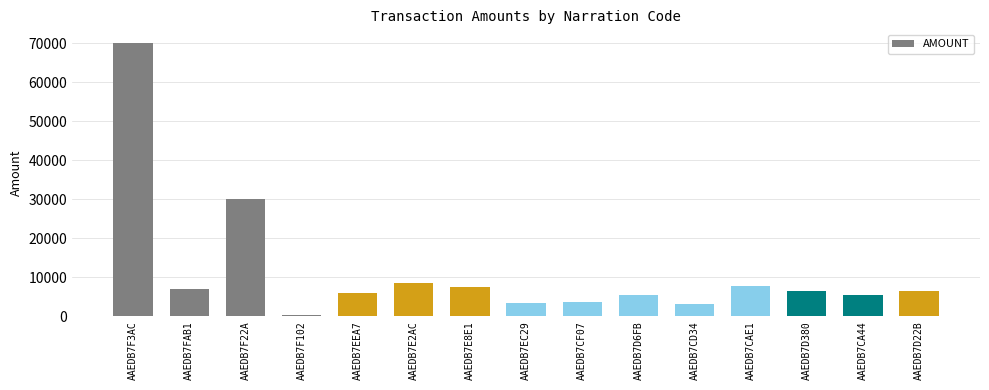

At which label does the data first exceed 6500?

AAEDB7F3AC